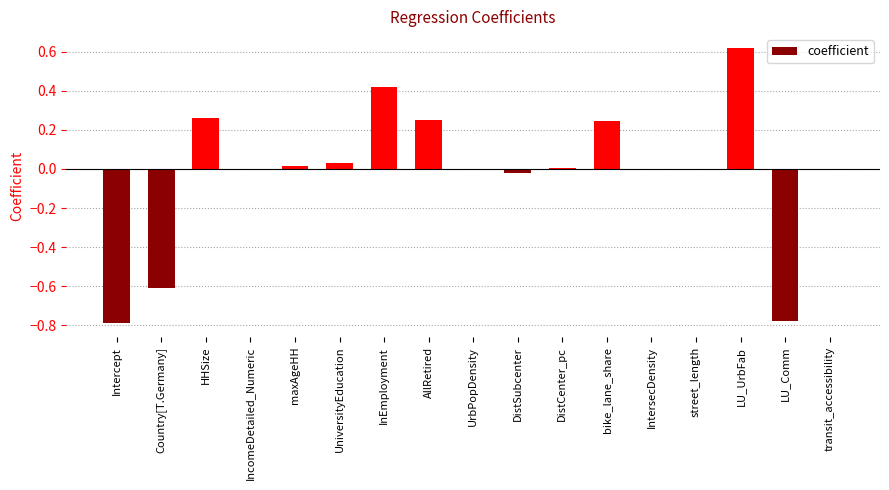

What is the sum of all values?

-0.4